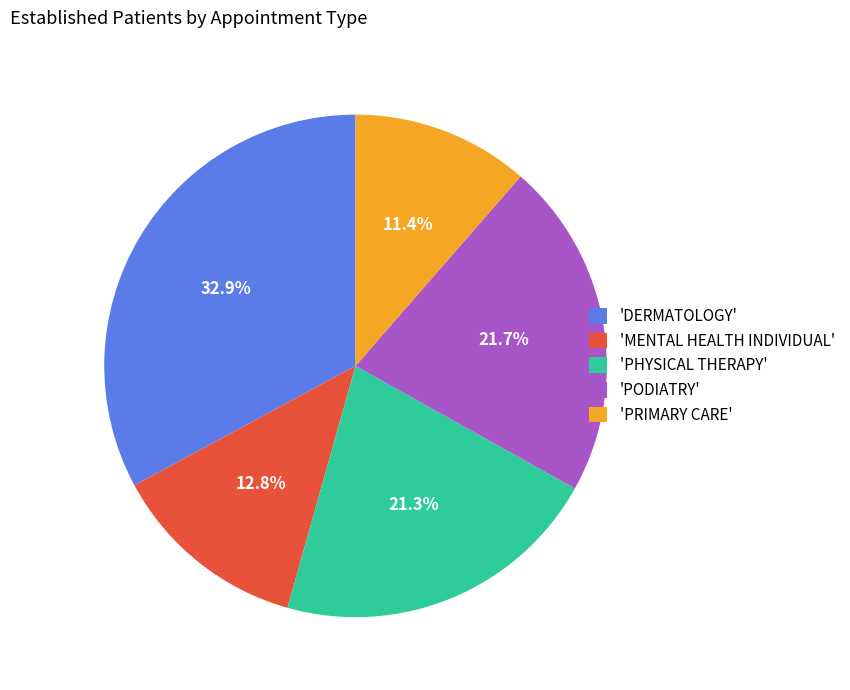

Which category has the smallest portion of the pie?

'PRIMARY CARE'